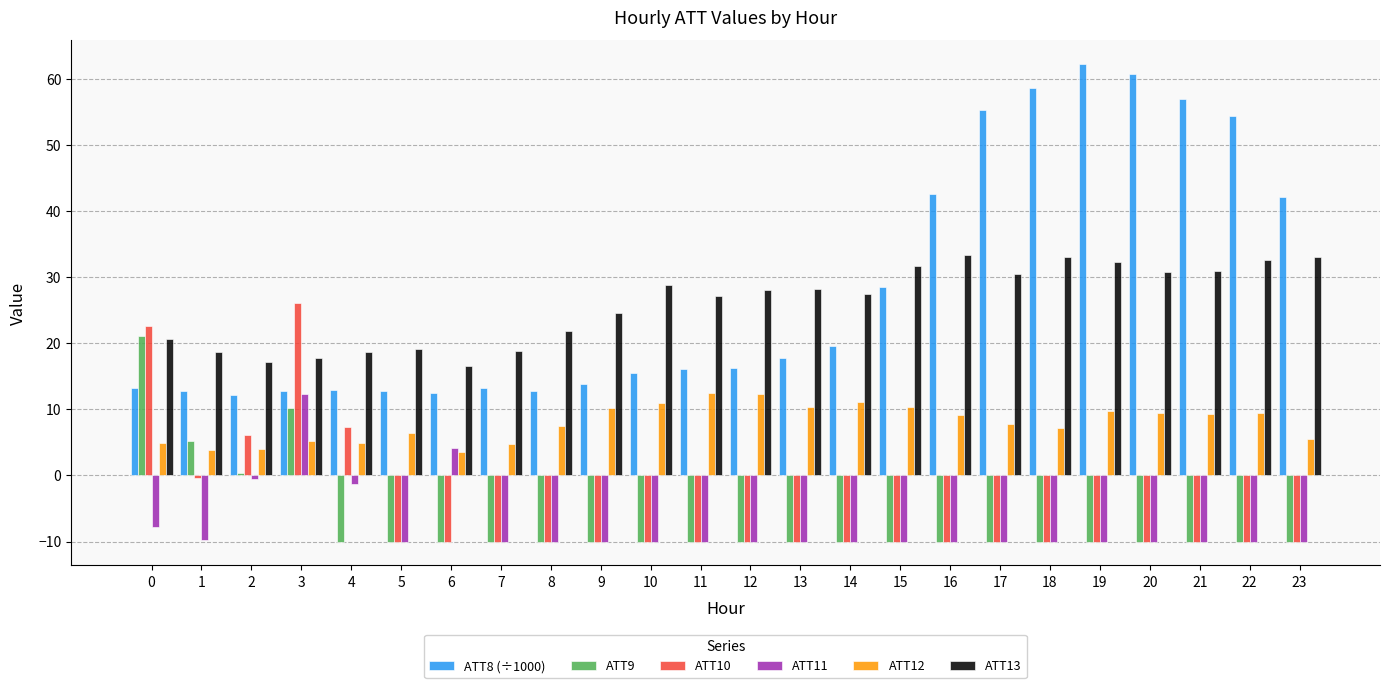

Which series has the largest range (max minus min)?

ATT8 (÷1000)